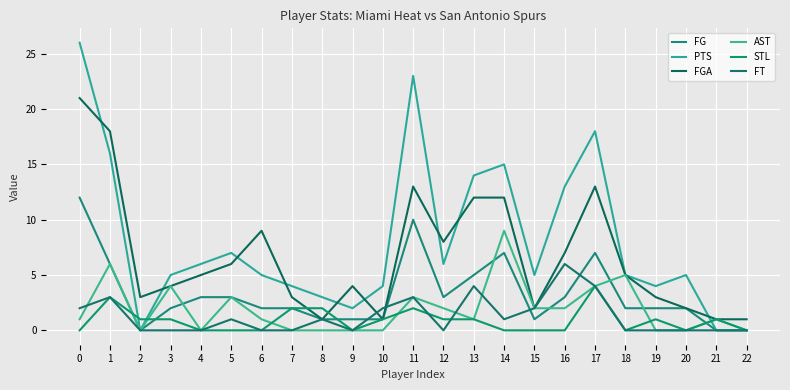

What is the difference between the highest and lowest values at 8?

3